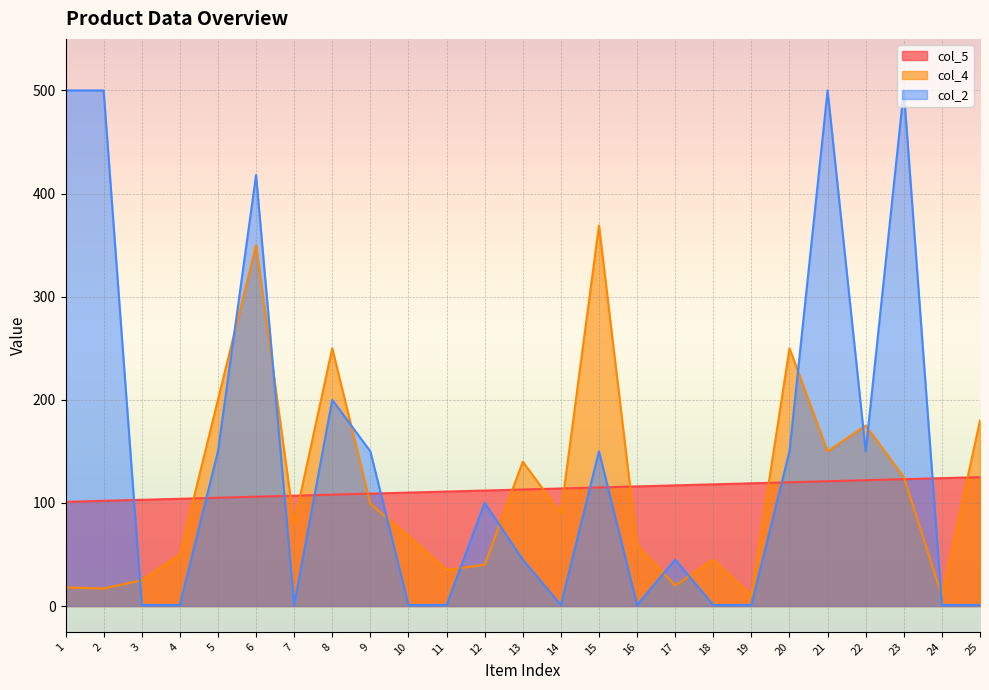

Reading left to right, transcribe all the data shown in this chart.

col_5: 1=101	2=102	3=103	4=104	5=105	6=106	7=107	8=108	9=109	10=110	11=111	12=112	13=113	14=114	15=115	16=116	17=117	18=118	19=119	20=120	21=121	22=122	23=123	24=124	25=125
col_4: 1=18	2=17	3=25	4=50	5=200	6=350	7=80	8=250	9=99	10=68	11=35	12=40	13=140	14=90	15=369	16=59	17=20	18=45	19=10	20=250	21=150	22=175	23=125	24=10	25=180
col_2: 1=500	2=500	3=1	4=1	5=150	6=418	7=1	8=200	9=150	10=1	11=1	12=100	13=45	14=1	15=150	16=1	17=45	18=1	19=1	20=150	21=500	22=150	23=500	24=1	25=1